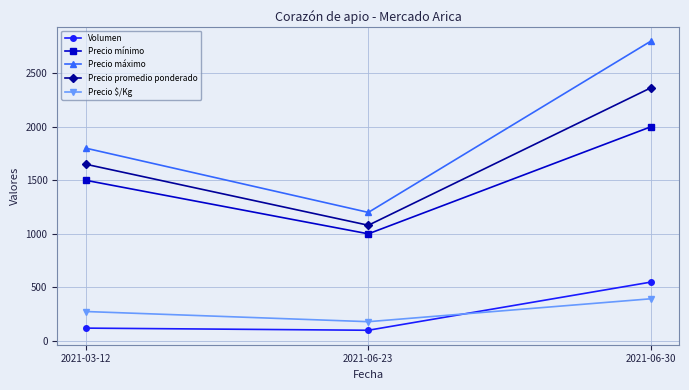

What is the sum of the Precio $/Kg values at 2021-06-23 and 2021-06-30?

574